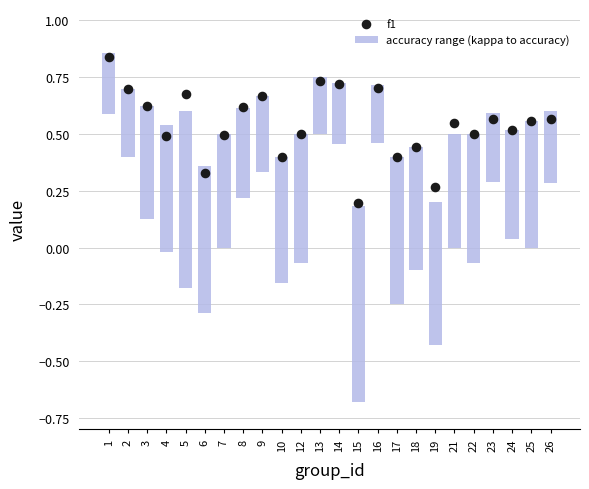

Which series has the largest Y range (max minus min)?

f1